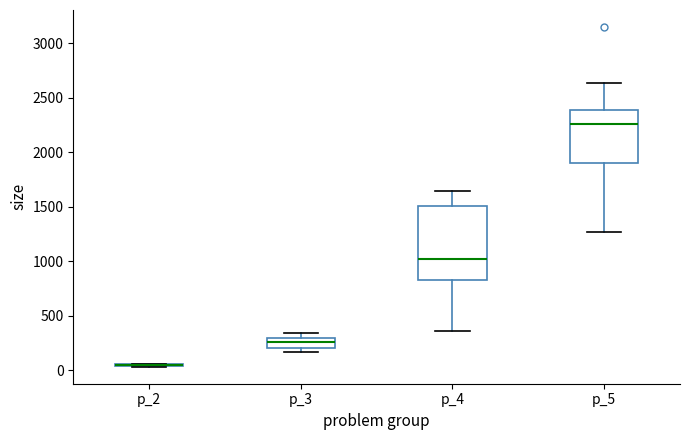

Reading left to right, transcribe this box plot: for each box, give where its median line is, the range the box spans, and where its two whiskers end, as read against the y-axis. The values are not printed on the chart, so give them approximately, as read against the axis.

p_2: box collapsed to a line at 50, whiskers 50 to 50
p_3: median 250, box 200 to 300, whiskers 150 to 350
p_4: median 1000, box 850 to 1500, whiskers 350 to 1650
p_5: median 2250, box 1900 to 2400, whiskers 1250 to 2650